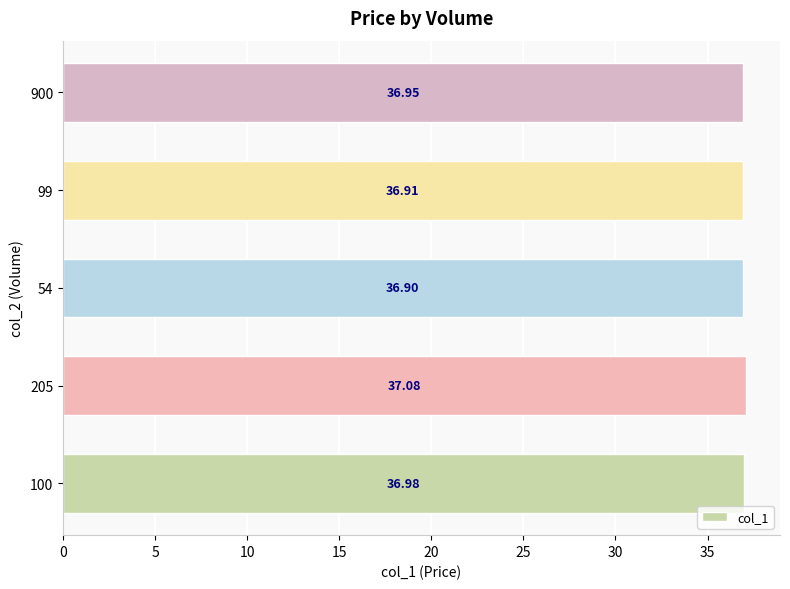

Approximately how many times larger is the value at 900 compared to 100?

1.0